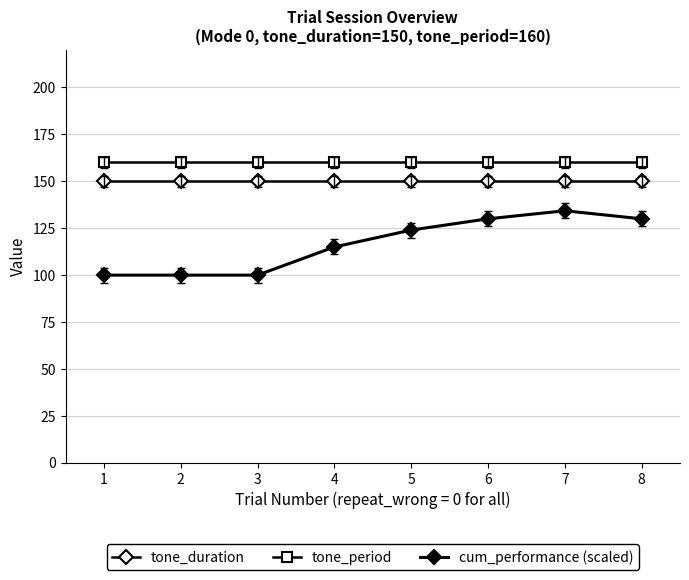

What is the value of the tone_duration point at the 3rd from the left?

150.0